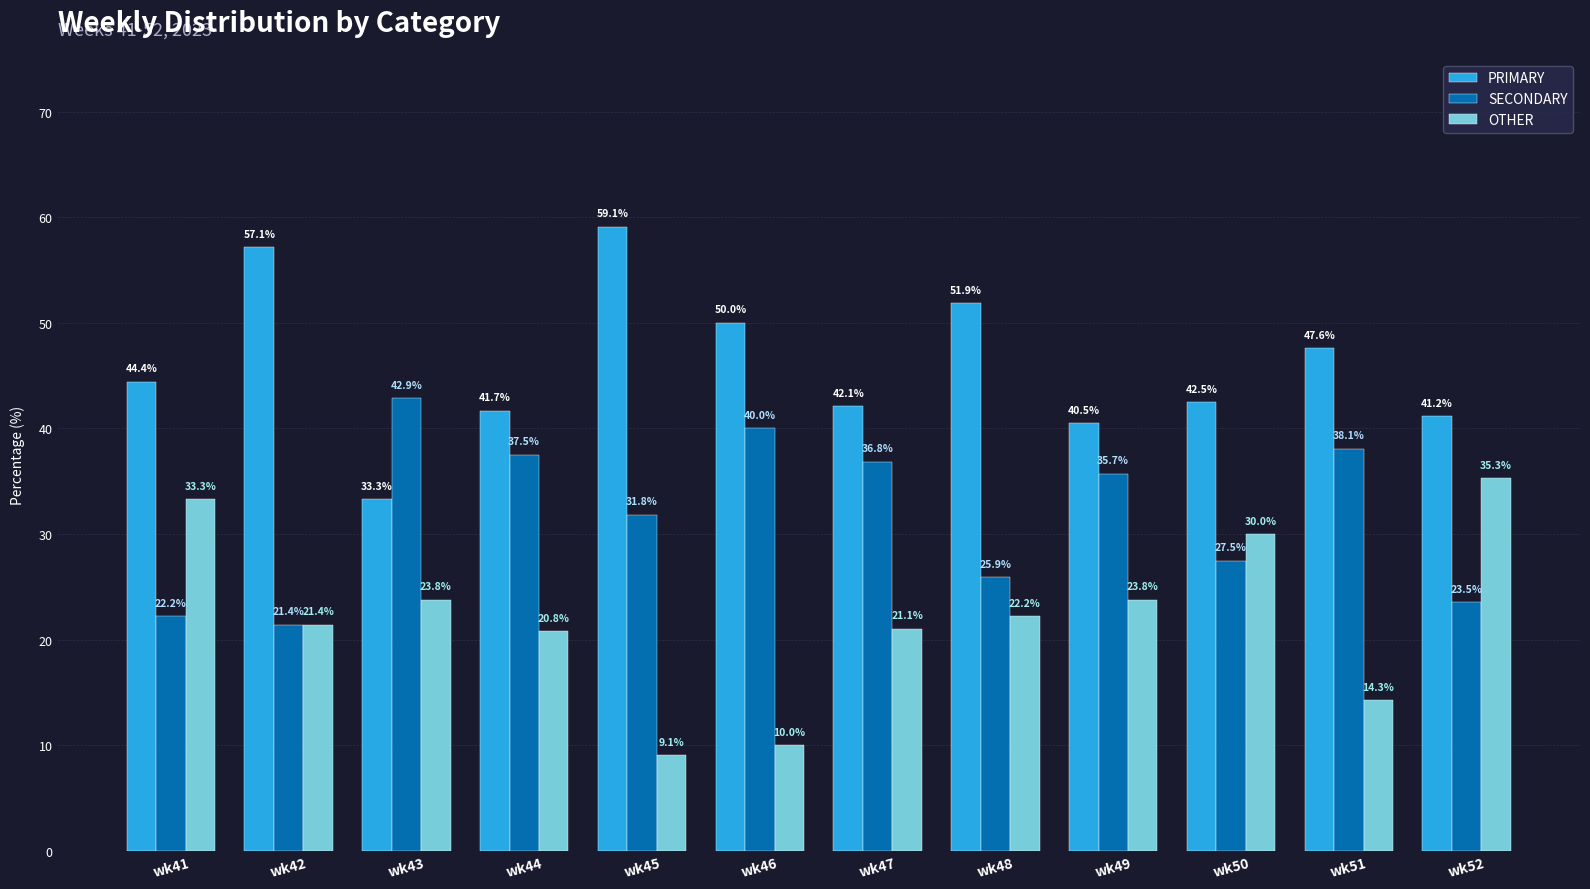

Which series has the widest spread of values?

OTHER